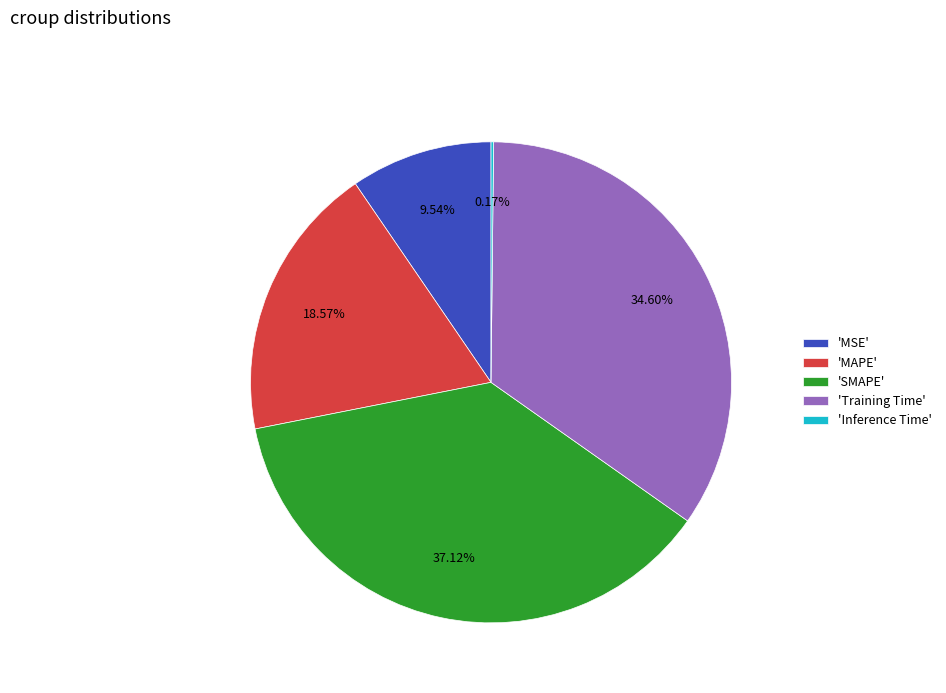

Do 'Training Time' and 'MSE' together represent more than half of the pie?

No